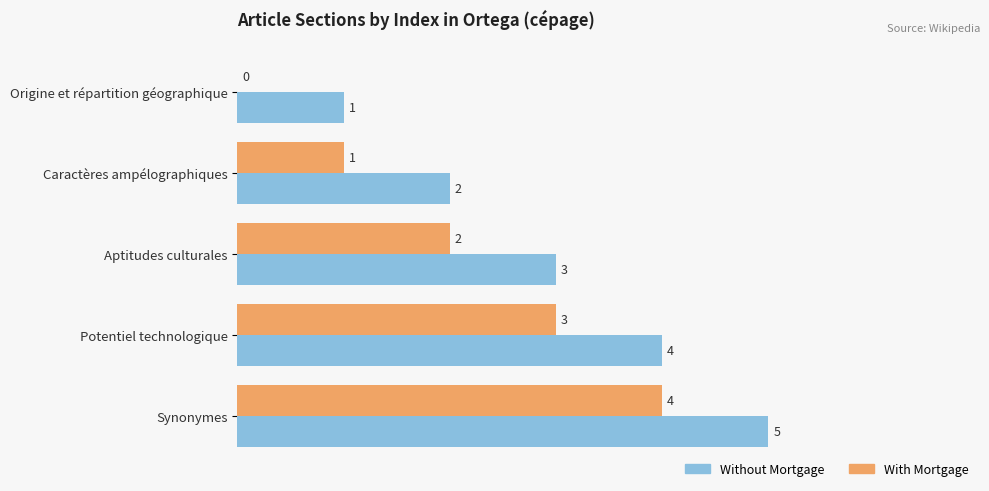

Is it true that With Mortgage equals 2 at Origine et répartition géographique?

False